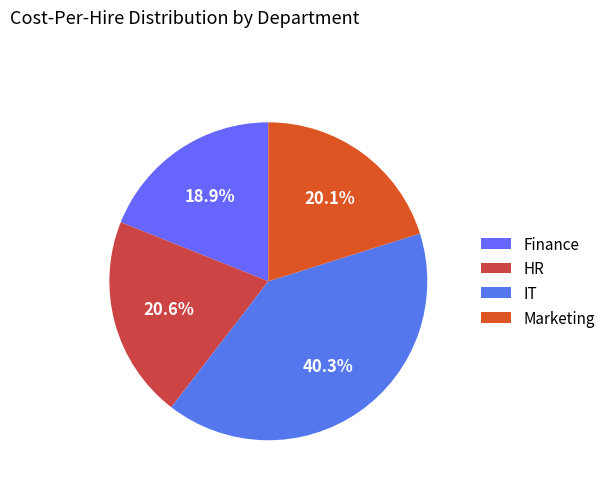

How many slices are in this pie chart?

4